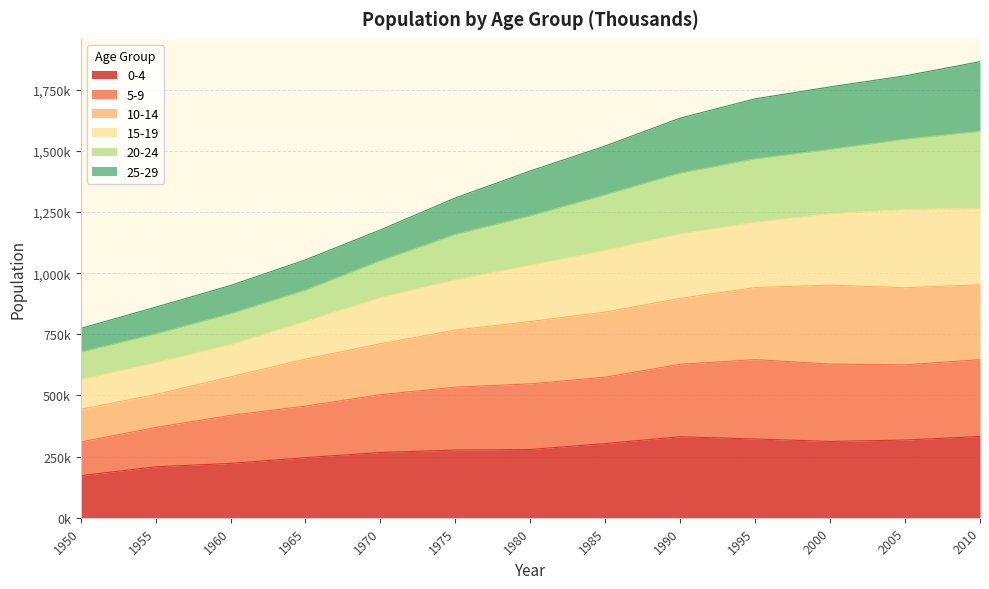

True or false: 0-4 and 15-19 intersect in this chart.

False